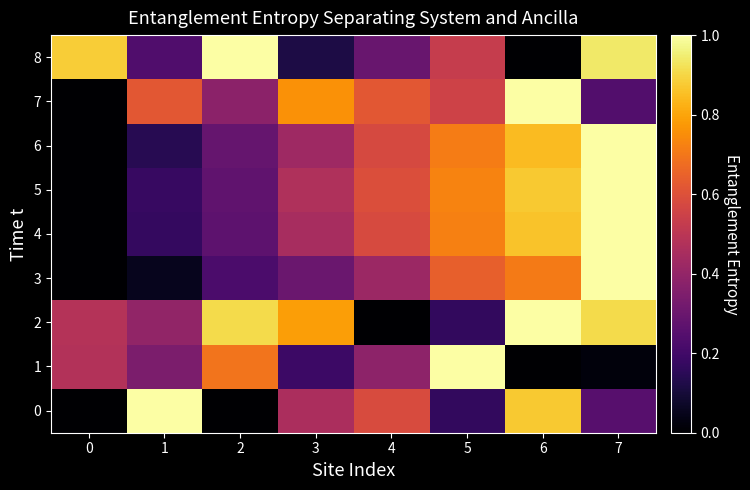

At how many categories does at least one series exceed 0?

8